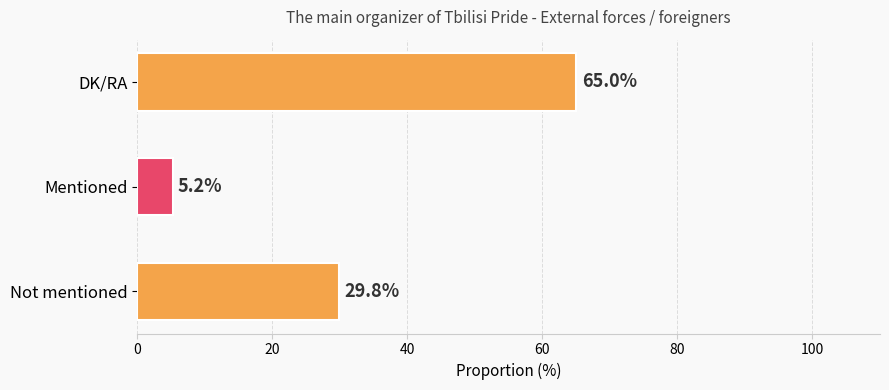

The value at Not mentioned is 46.9. True or false?

False